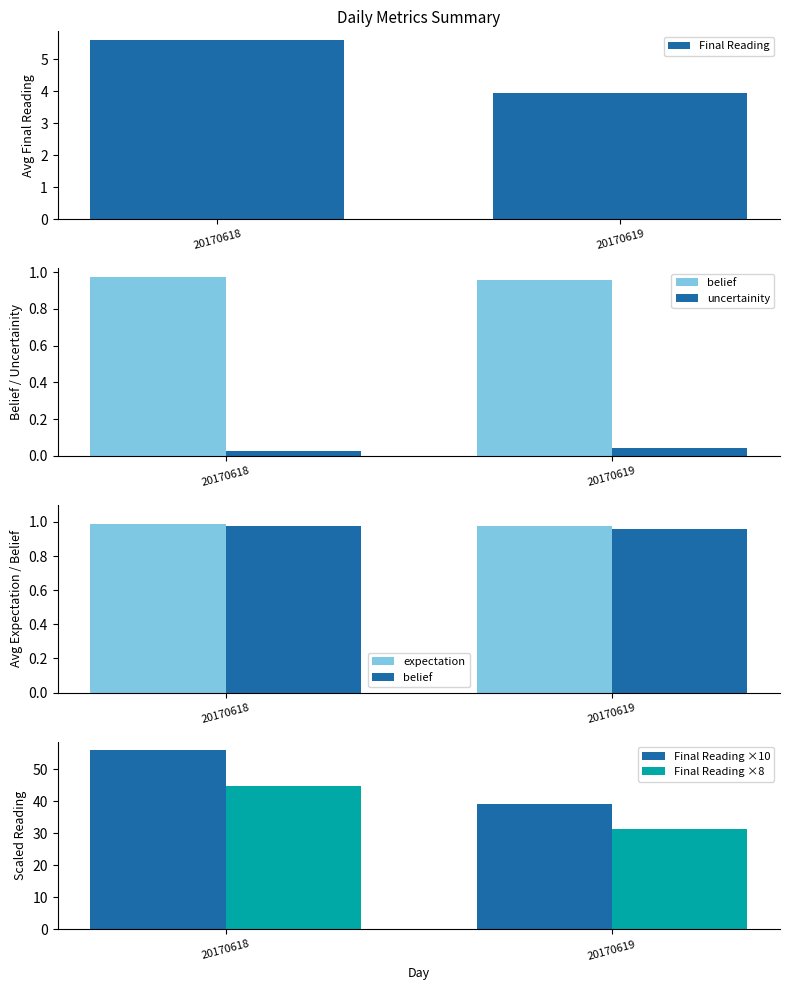

Which category has the highest value in the Final Reading series?

20170618